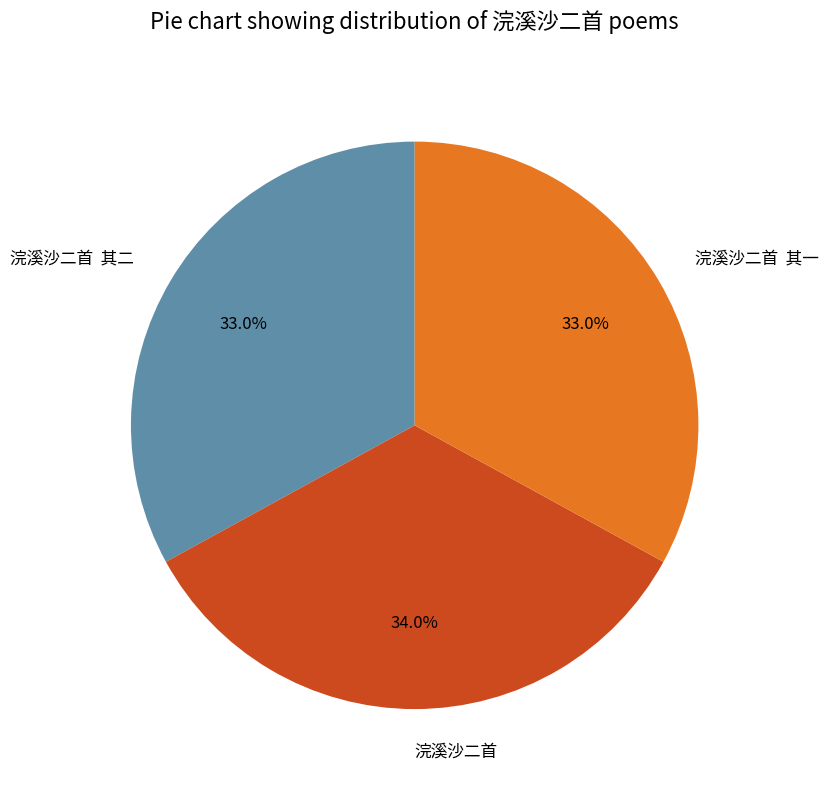

What portion of the pie excludes 浣溪沙二首?

66.0%